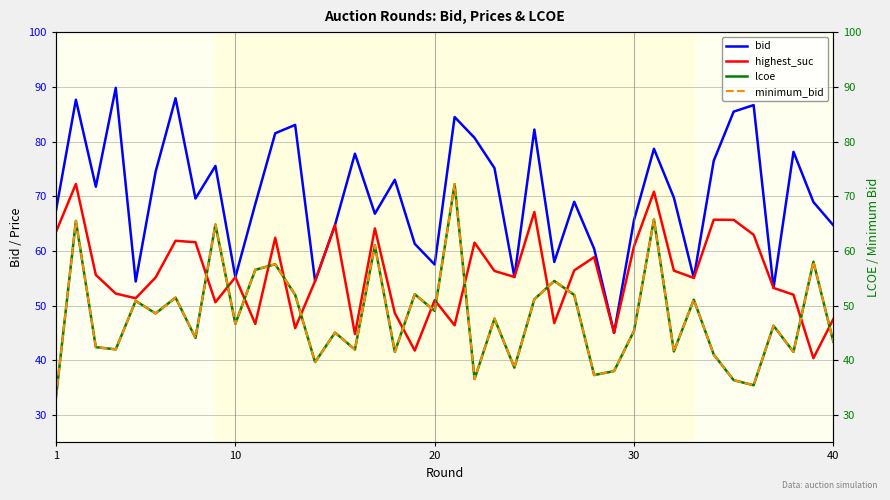

What is the difference between the maximum and second lowest values in the minimum_bid series?

36.8